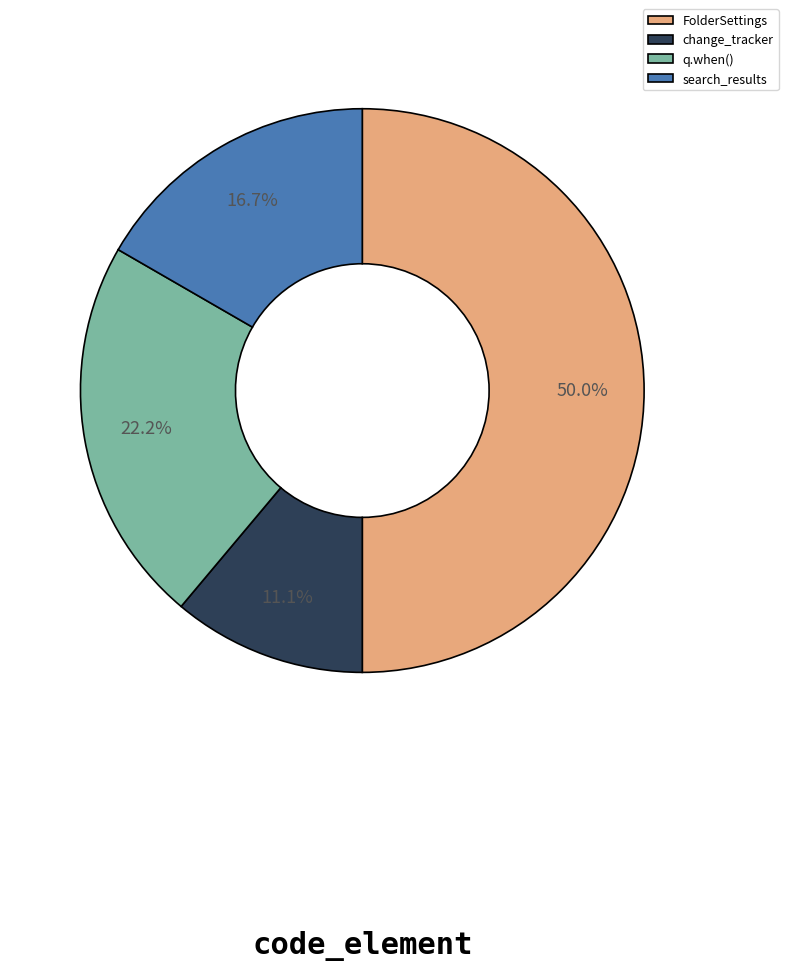

Count the number of slices in the pie.

4